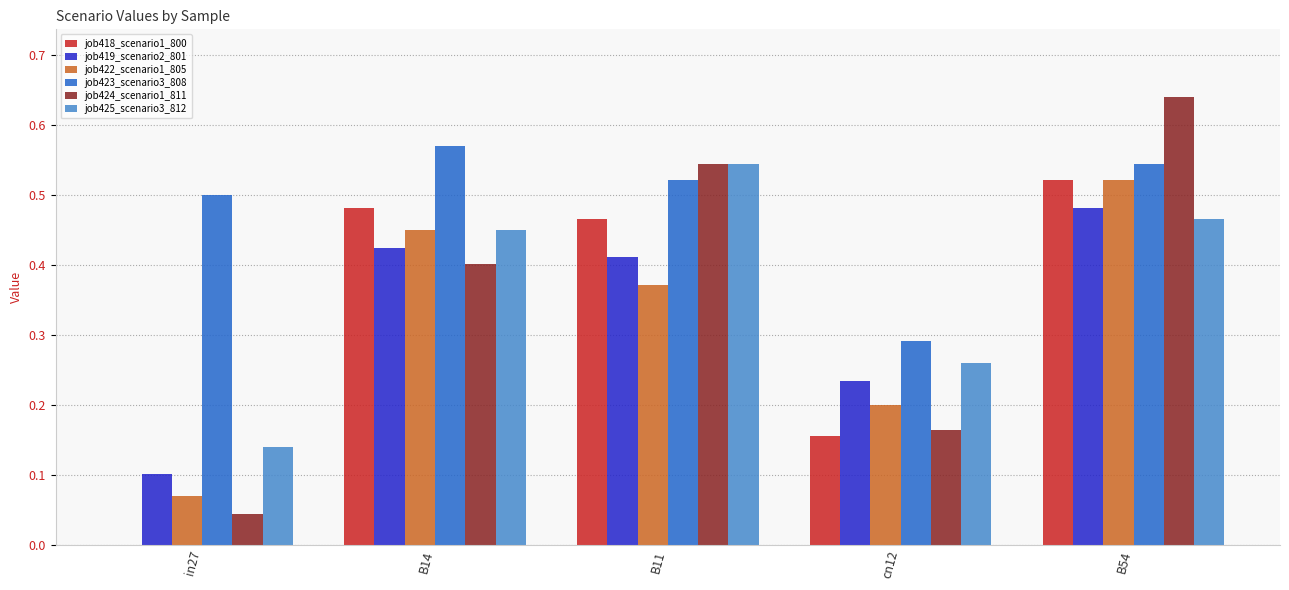

At which label does job419_scenario2_801 reach its peak?

B54